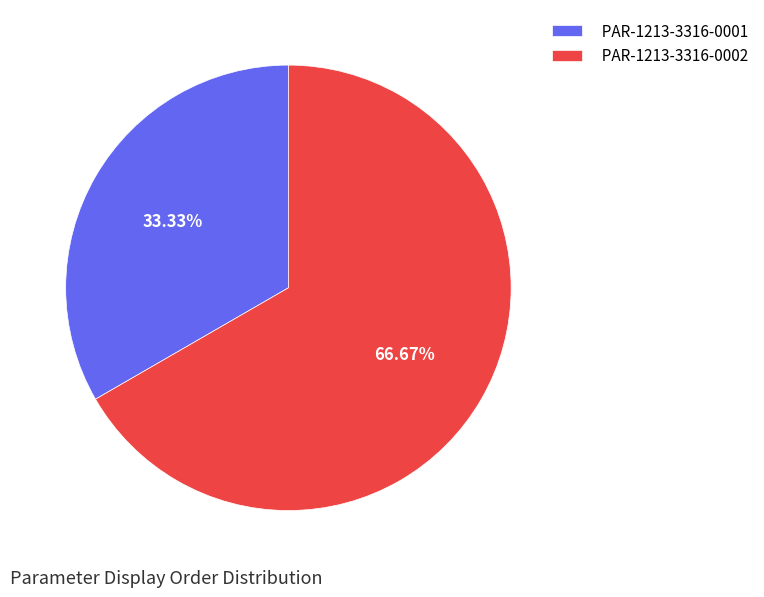

To the nearest percent, what percentage of the pie is PAR-1213-3316-0001?

33%